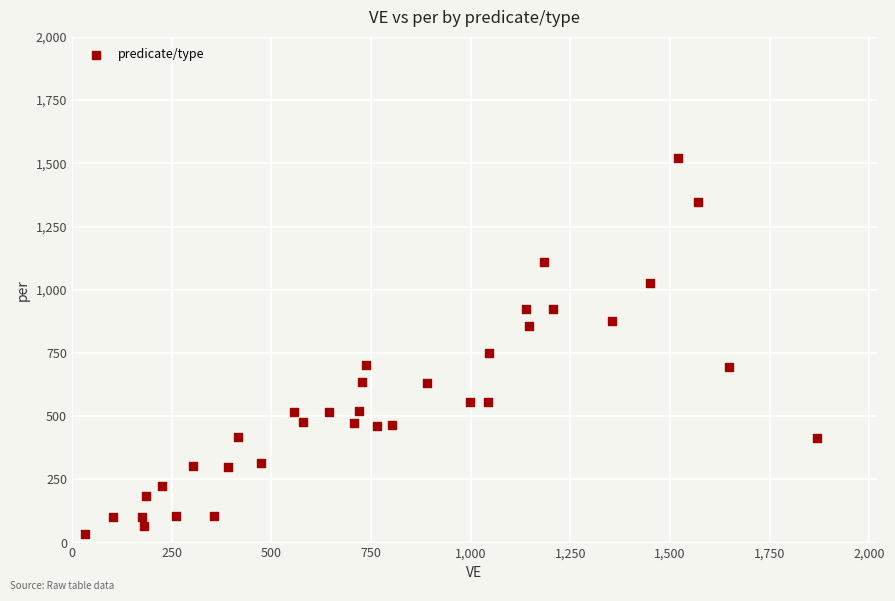

What Y value in the scatter plot is closest to 777?

748